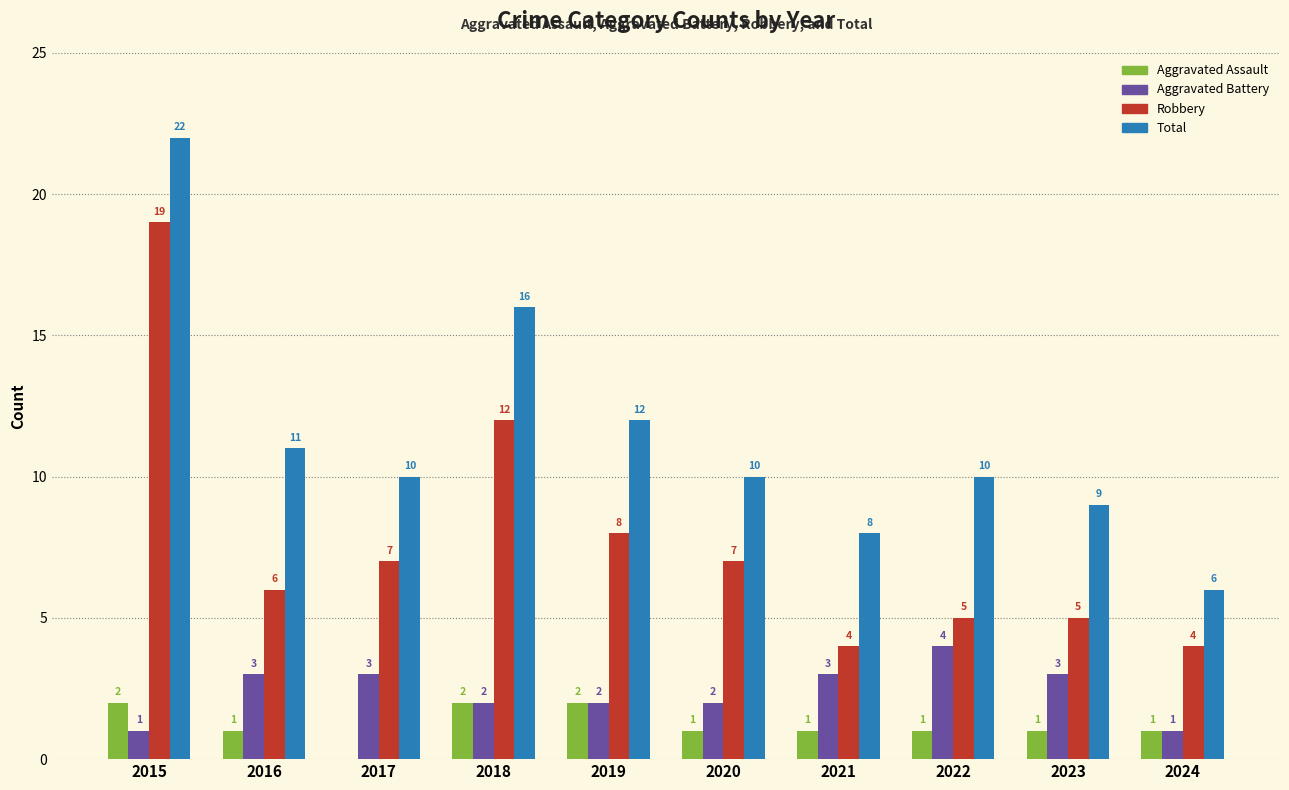

Reading left to right, transcribe all the data shown in this chart.

Aggravated Assault: 2015=2	2016=1	2017=0	2018=2	2019=2	2020=1	2021=1	2022=1	2023=1	2024=1
Aggravated Battery: 2015=1	2016=3	2017=3	2018=2	2019=2	2020=2	2021=3	2022=4	2023=3	2024=1
Robbery: 2015=19	2016=6	2017=7	2018=12	2019=8	2020=7	2021=4	2022=5	2023=5	2024=4
Total: 2015=22	2016=11	2017=10	2018=16	2019=12	2020=10	2021=8	2022=10	2023=9	2024=6